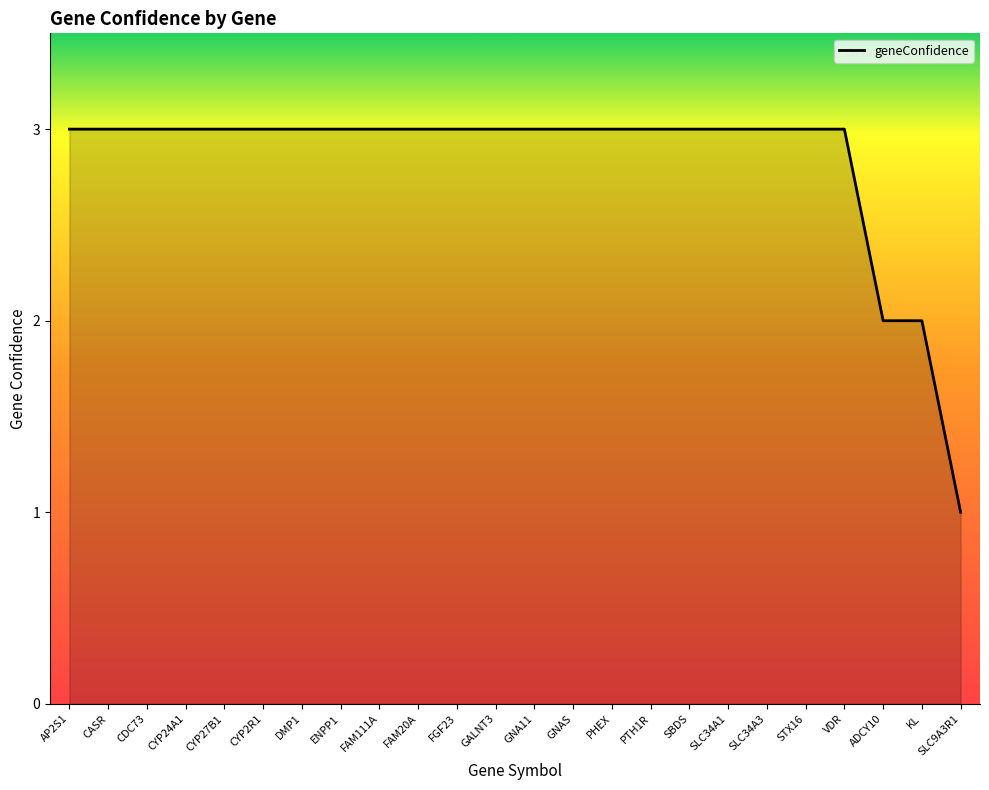

What is the ratio of the value at PHEX to the value at PTH1R?

1.0